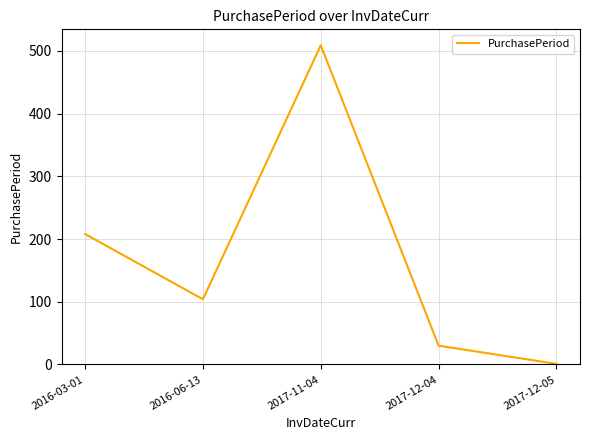

Count the number of data series in this chart.

1